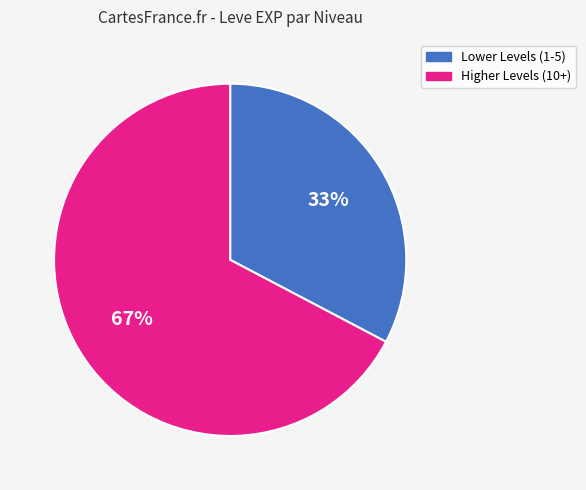

Is there a majority slice in this chart?

Yes